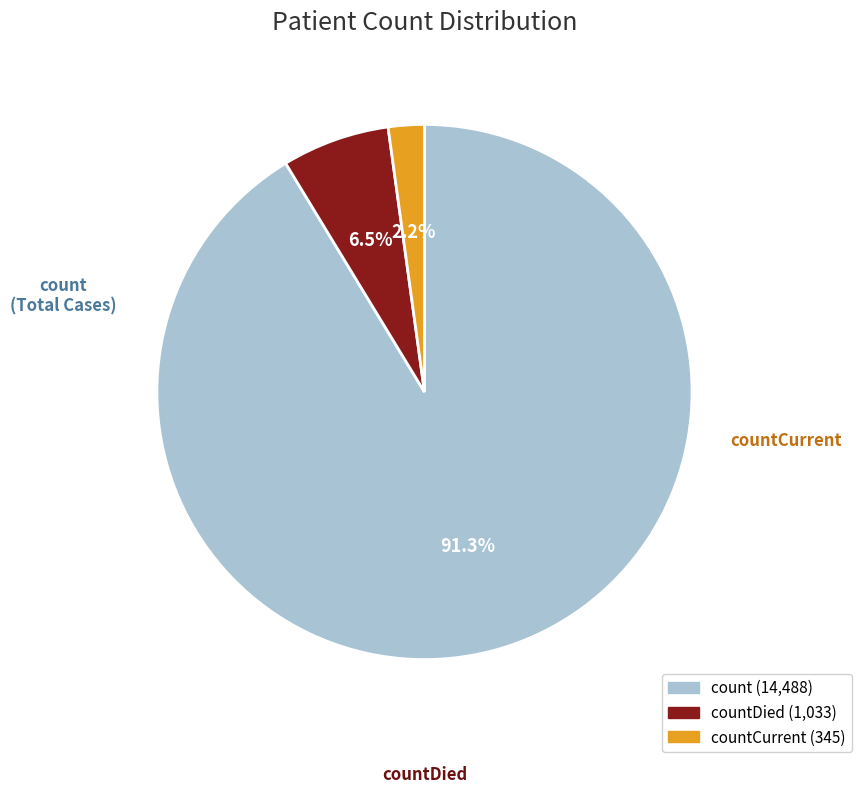

To the nearest percent, what is the difference between the largest and smallest slice percentages?

89%